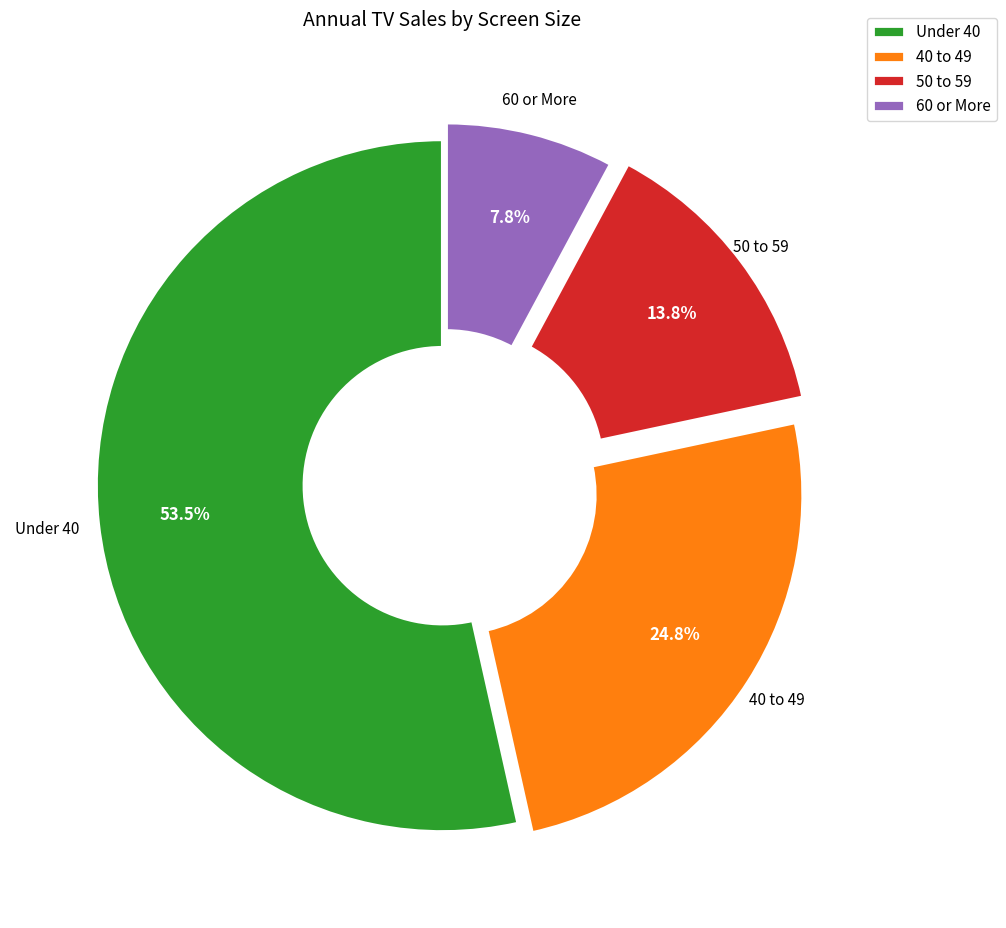

Count the number of slices in the pie.

4